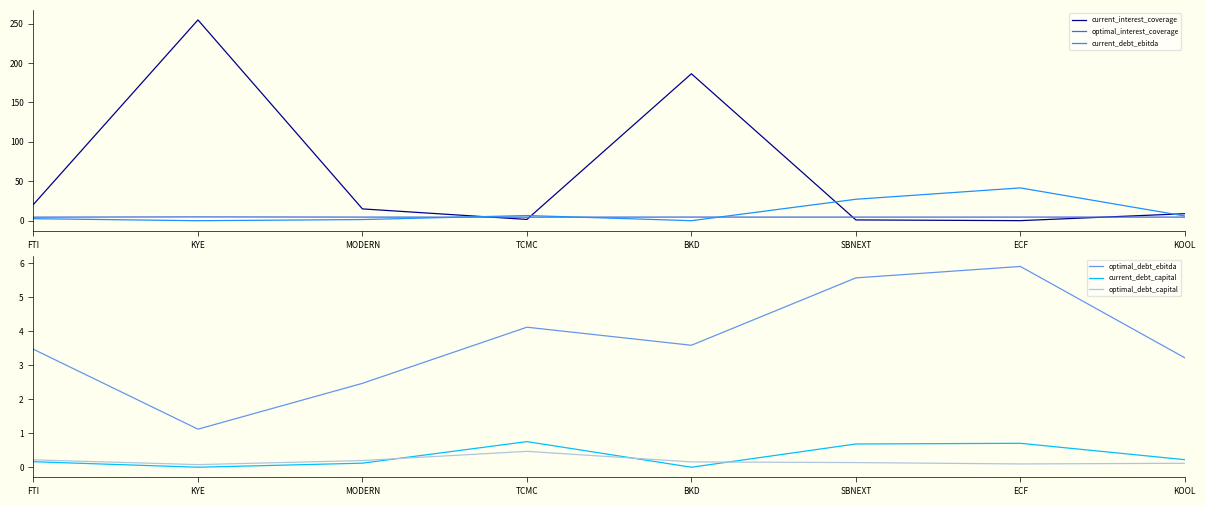

What is the value of the optimal_debt_capital point at the 3rd from the left?

0.2